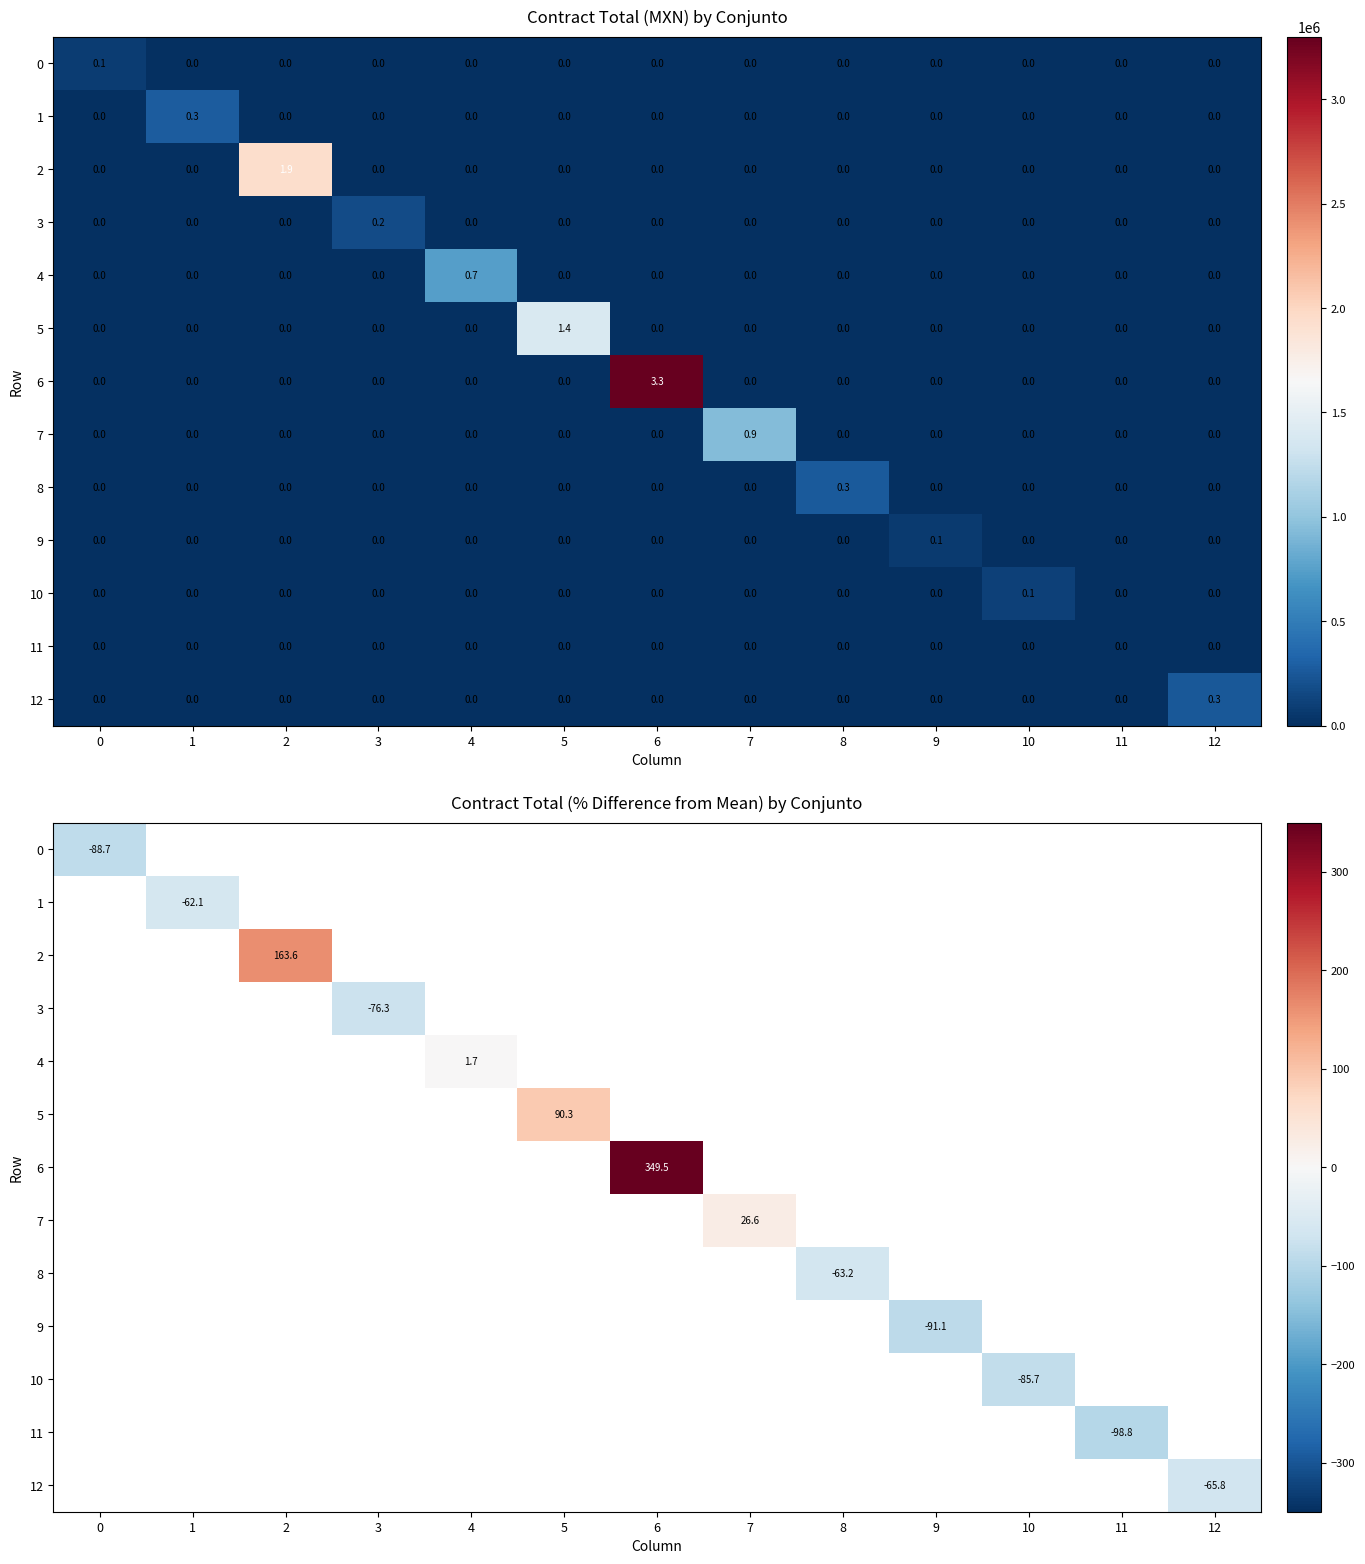

What is the greatest value displayed?

349.5